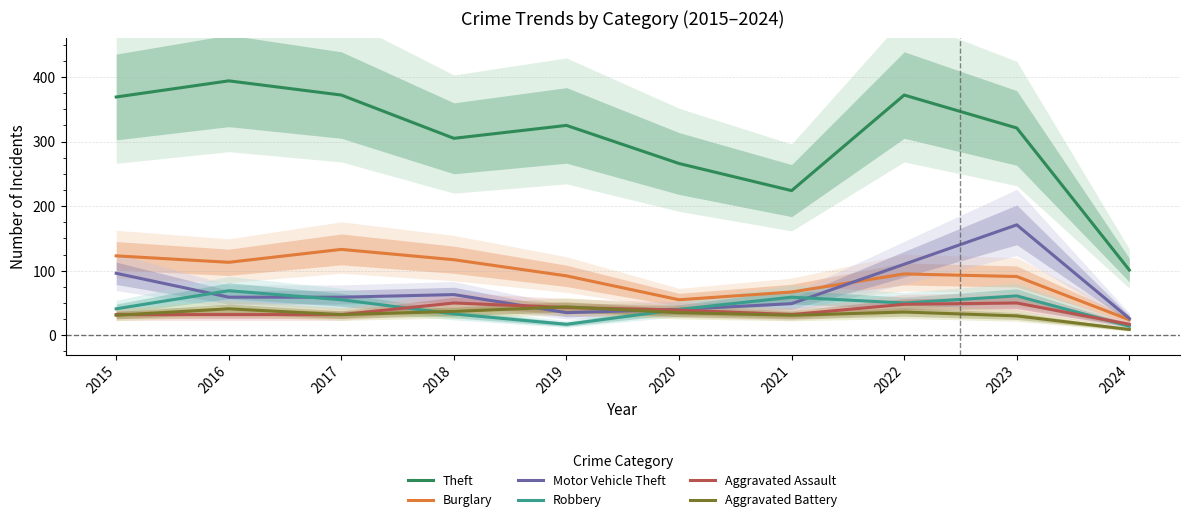

True or false: Aggravated Battery has a value of 41 at 2015.

False